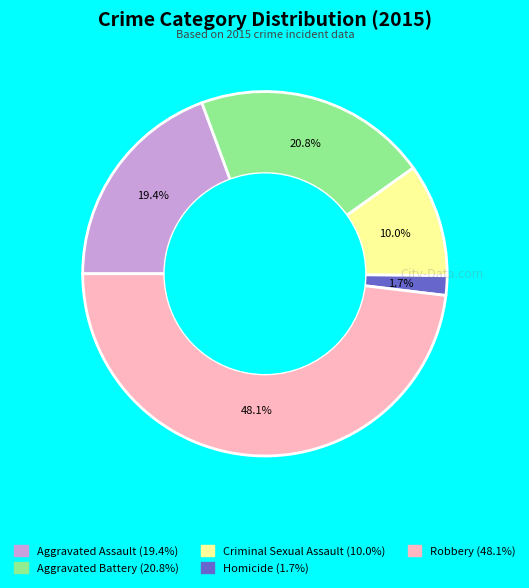

Count the number of slices in the pie.

5